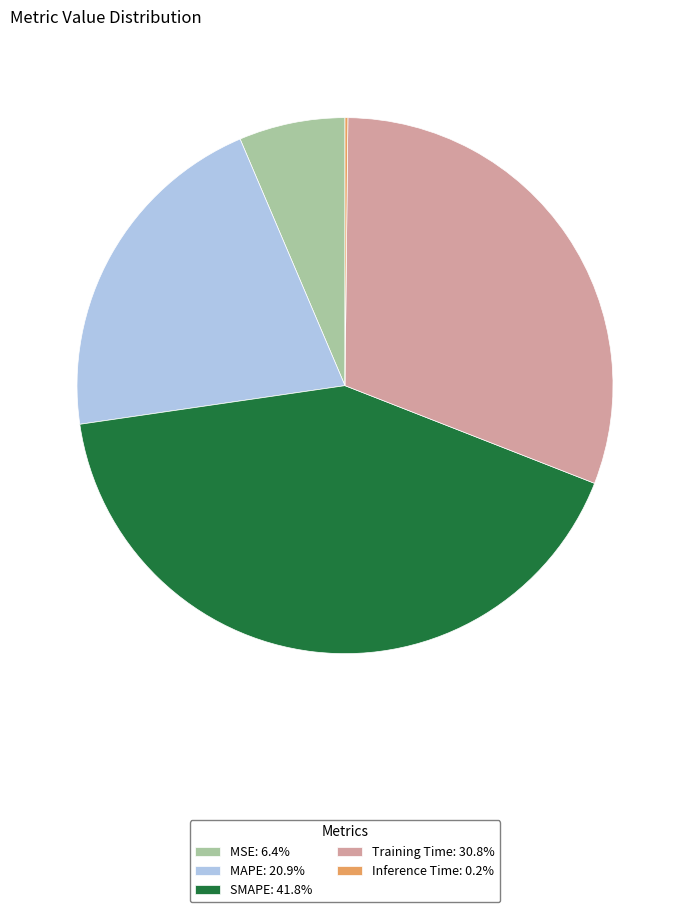

True or false: Training Time accounts for 31% of the total.

True